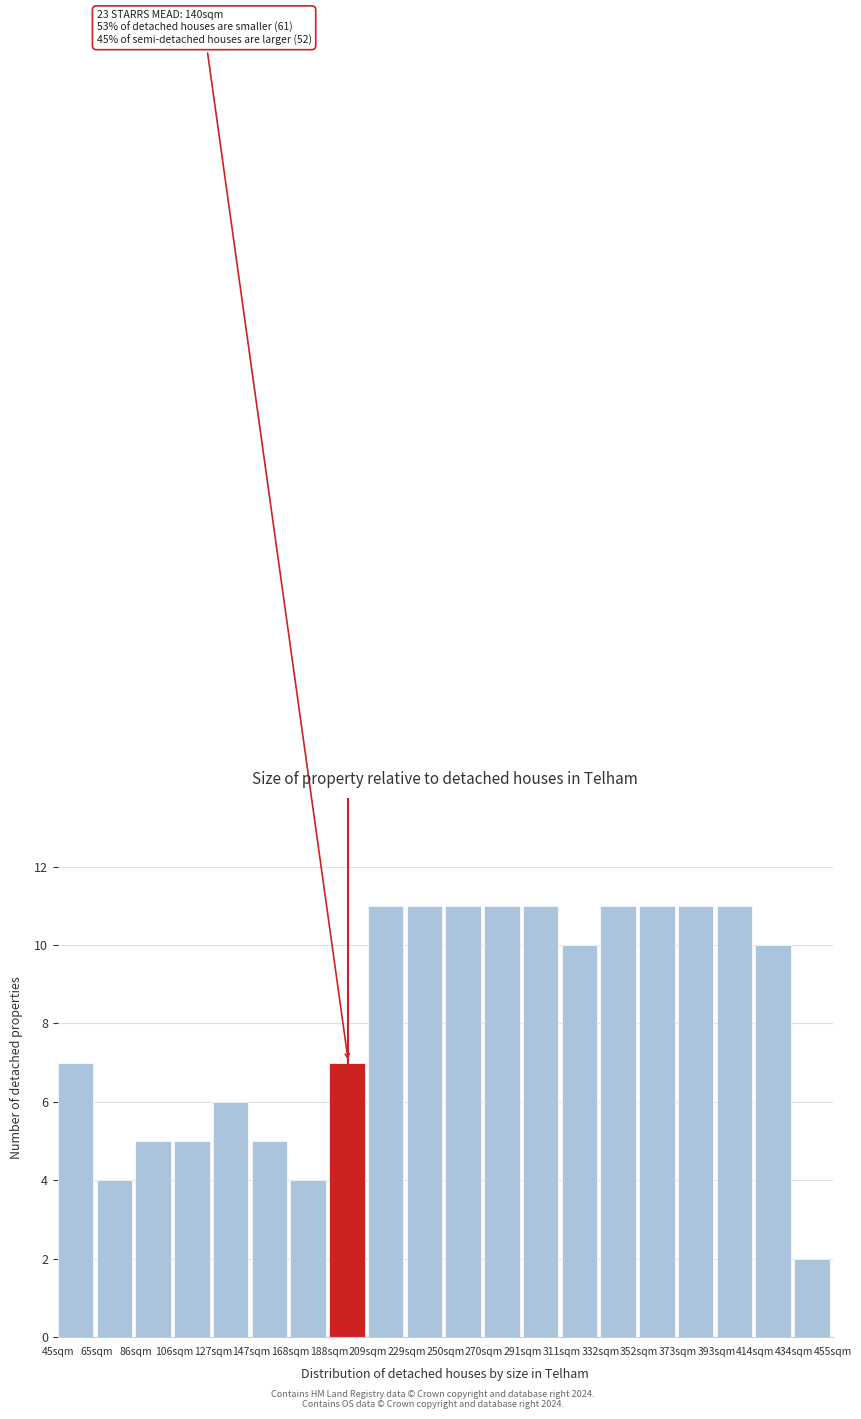

Reading left to right, list all the values displayed in this chart.

45sqm=7	65sqm=4	86sqm=5	106sqm=5	127sqm=6	147sqm=5	168sqm=4	188sqm=7	209sqm=11	229sqm=11	250sqm=11	270sqm=11	291sqm=11	311sqm=10	332sqm=11	352sqm=11	373sqm=11	393sqm=11	414sqm=10	434sqm=2